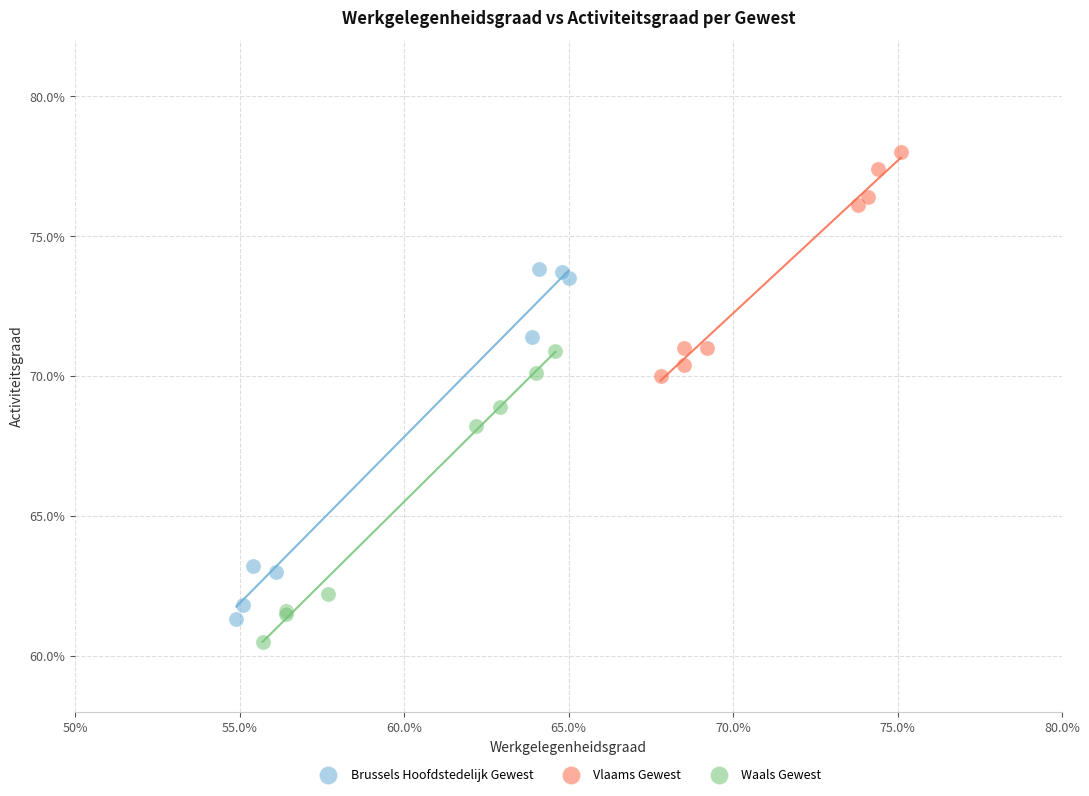

Which series contains the lowest Y value?

Waals Gewest